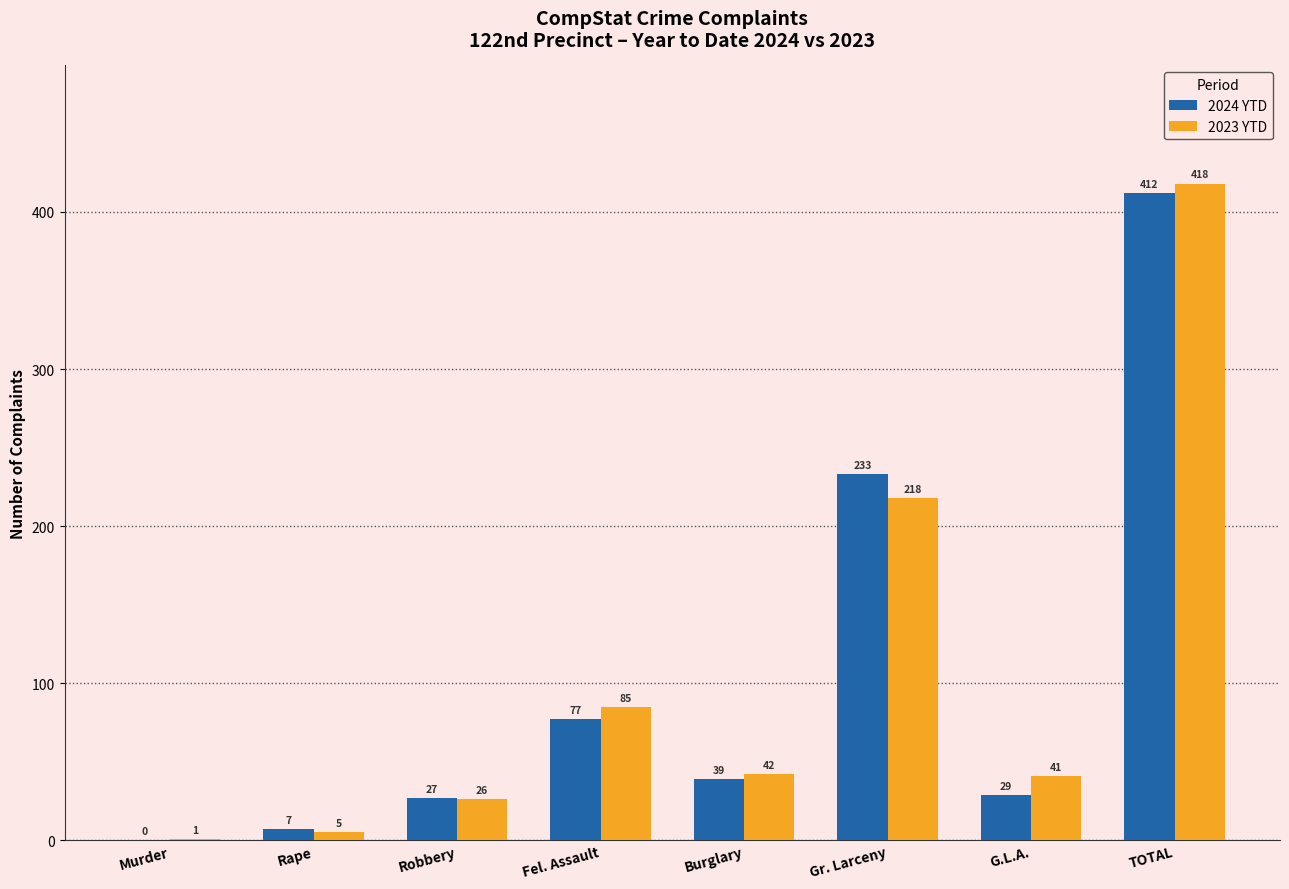

Is it true that 2023 YTD equals 277 at TOTAL?

False